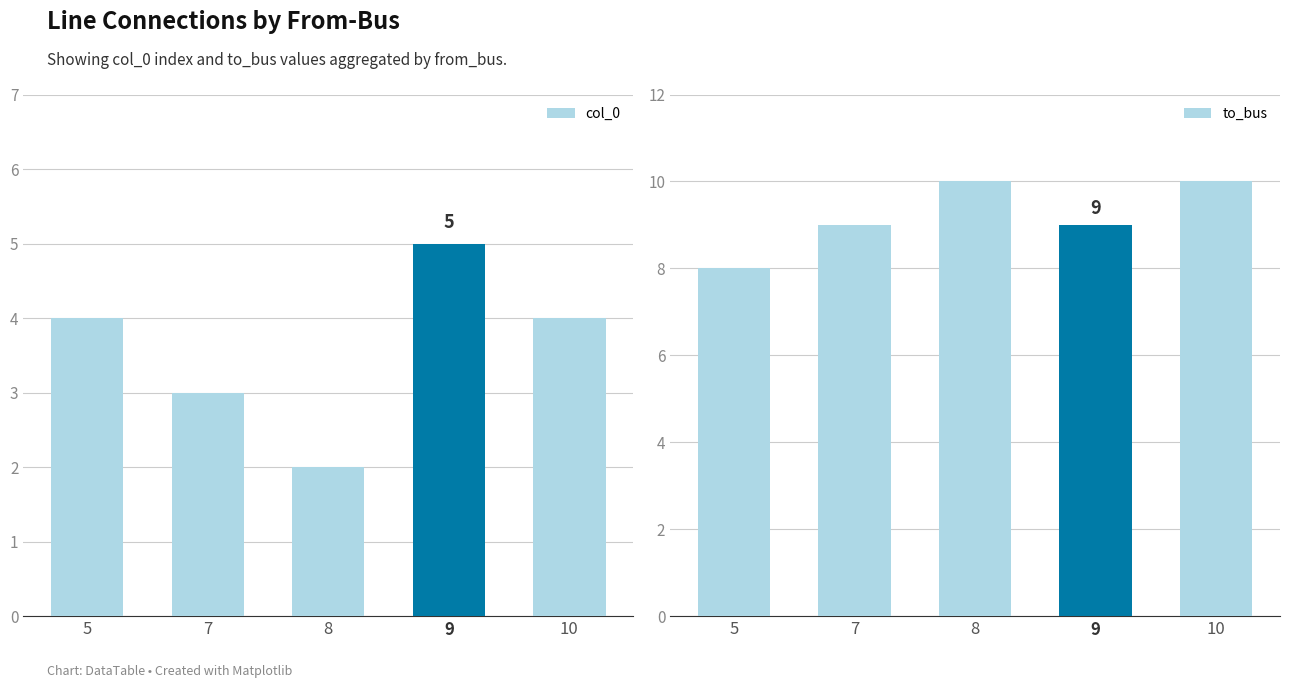

Which label corresponds to the largest value in the chart?

8